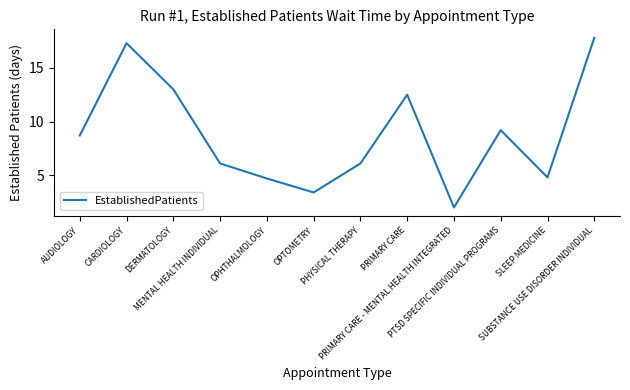

What is the difference between the values at CARDIOLOGY and SLEEP MEDICINE?

12.5